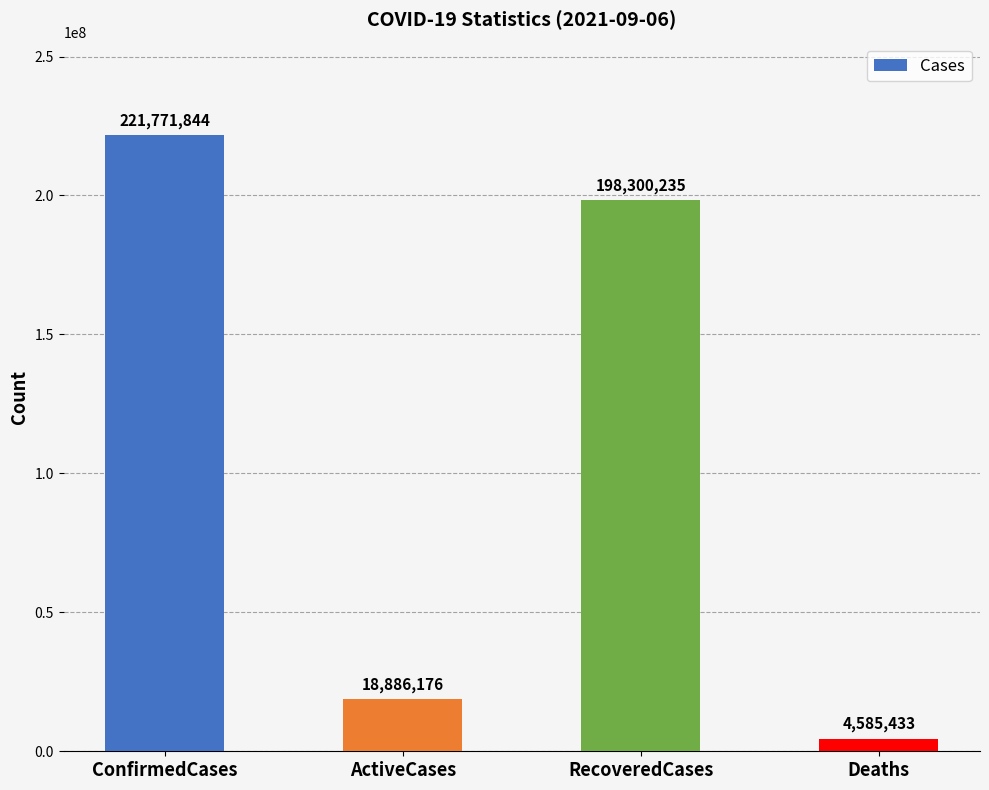

How many data points are less than 198300235?

2